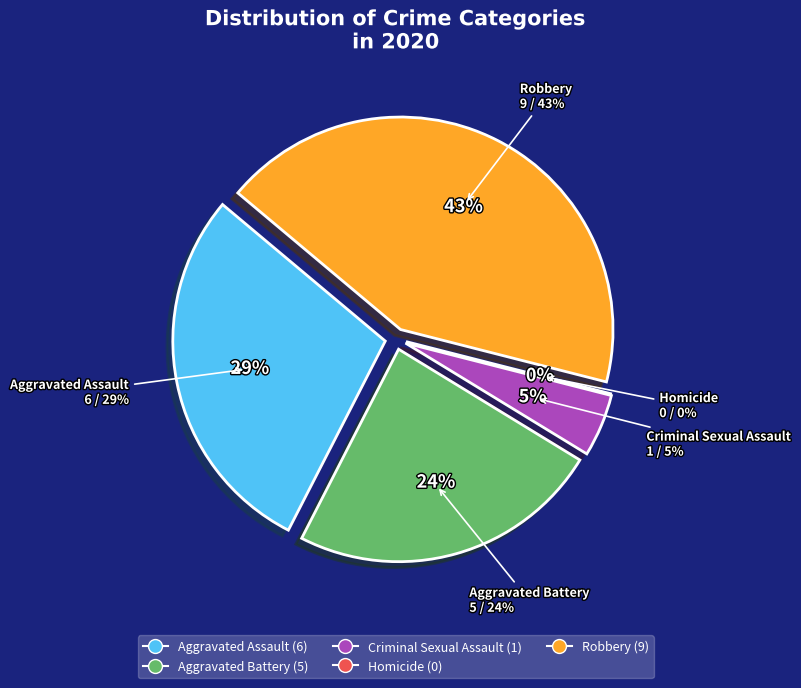

To the nearest percent, what portion does Criminal Sexual Assault represent?

5%